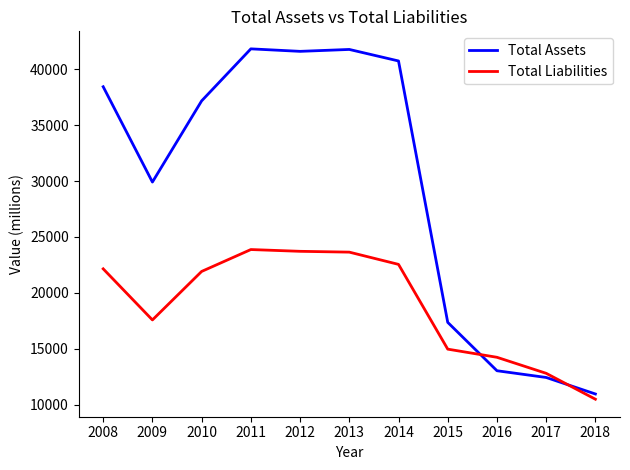

Where is Total Assets nearest to the value 26391?

2009